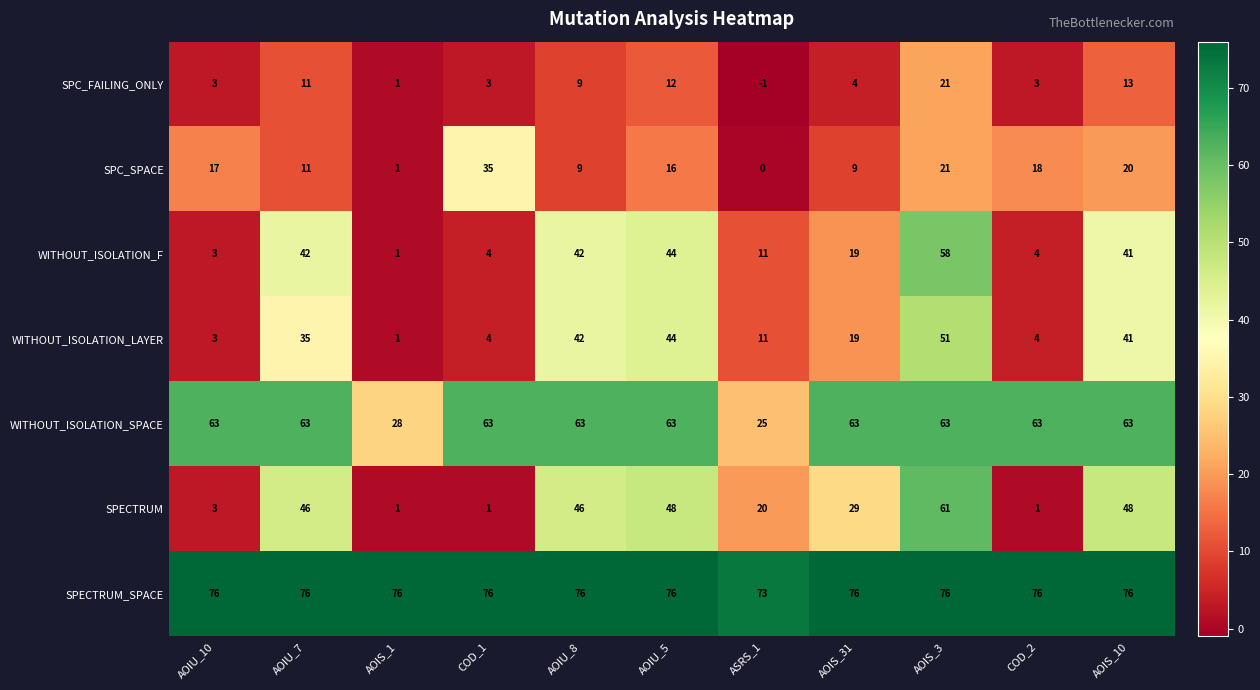

At which category does the chart reach its minimum across all series?

ASRS_1